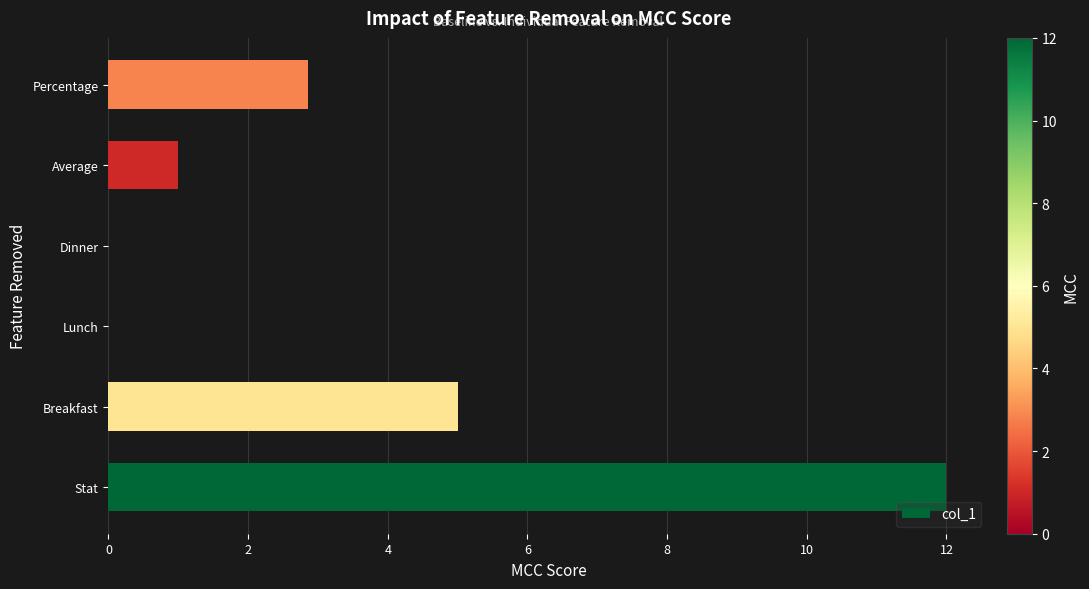

What is the change in value from Breakfast to Lunch?

-5.0